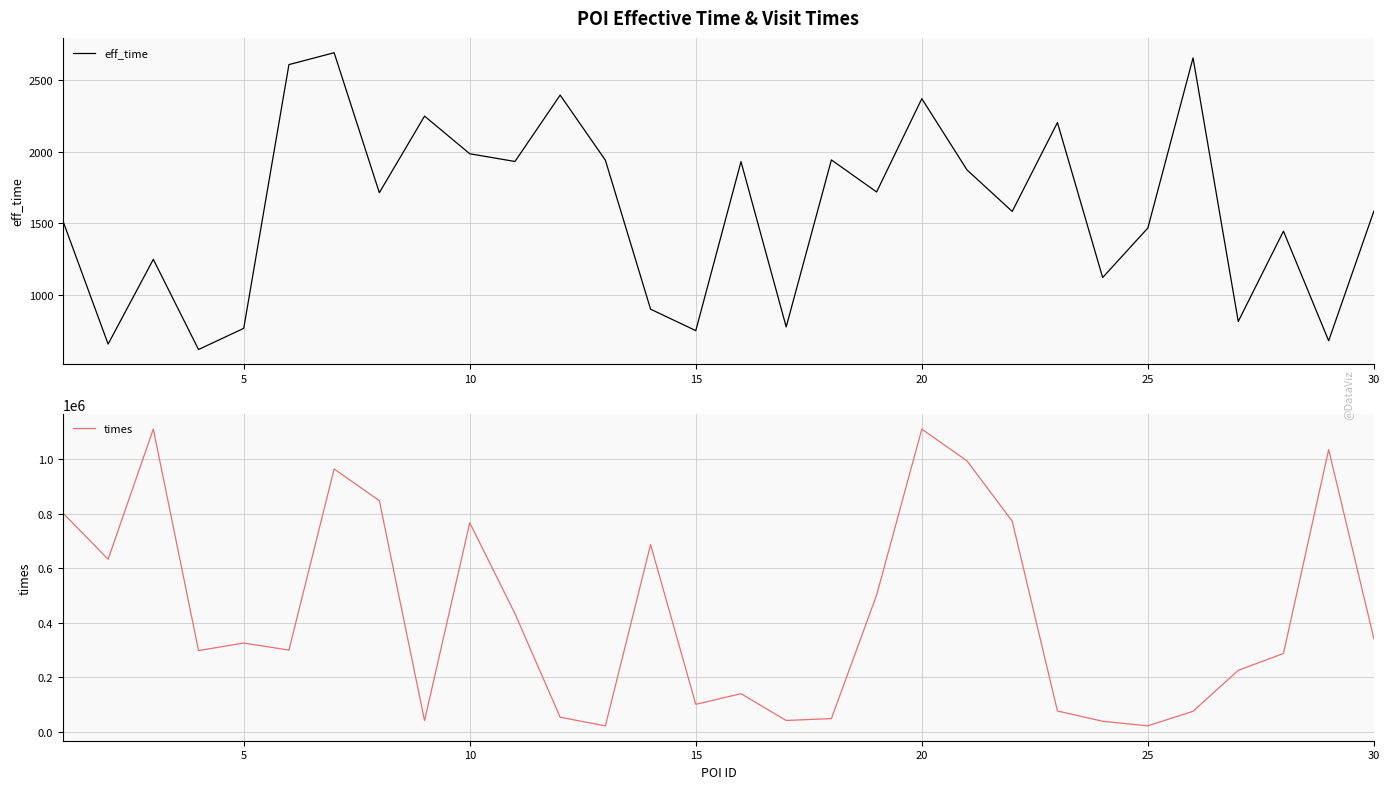

What is the lowest value of the eff_time series?

617